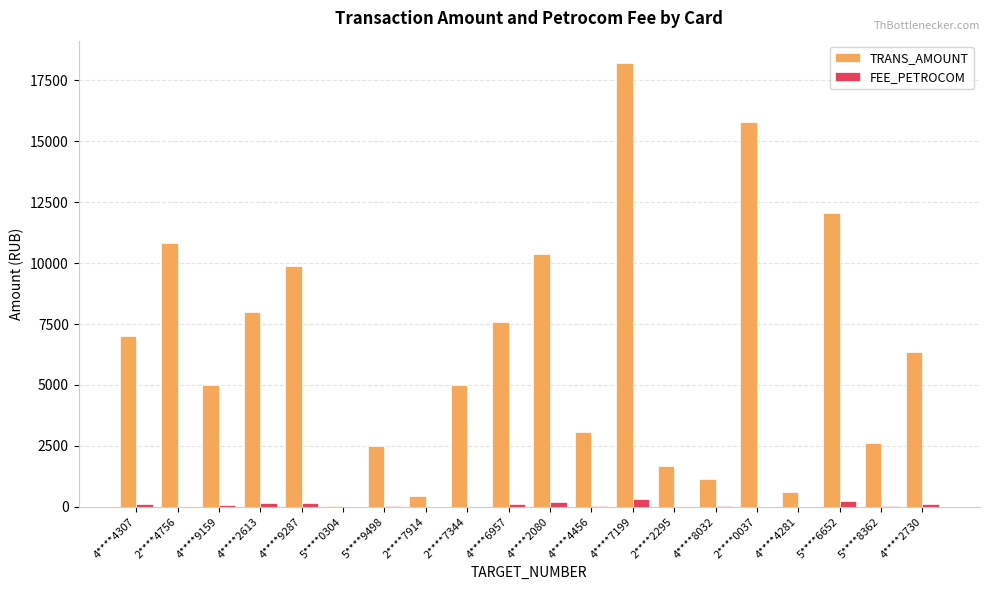

Does the chart contain stacked bars?

No